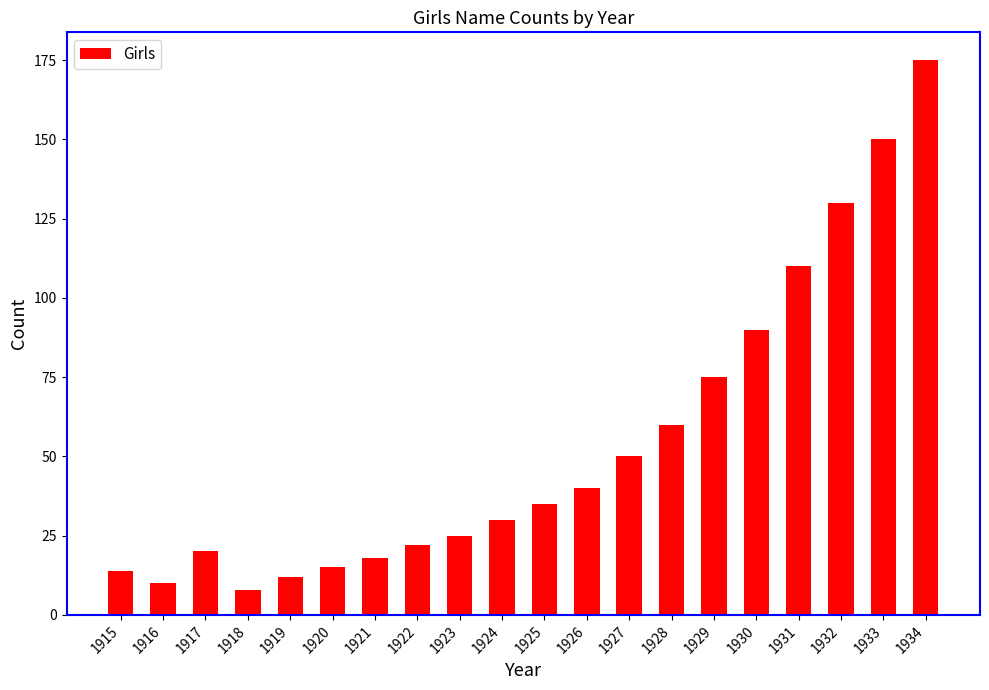

What is the value of the 19th bar from the left?

150